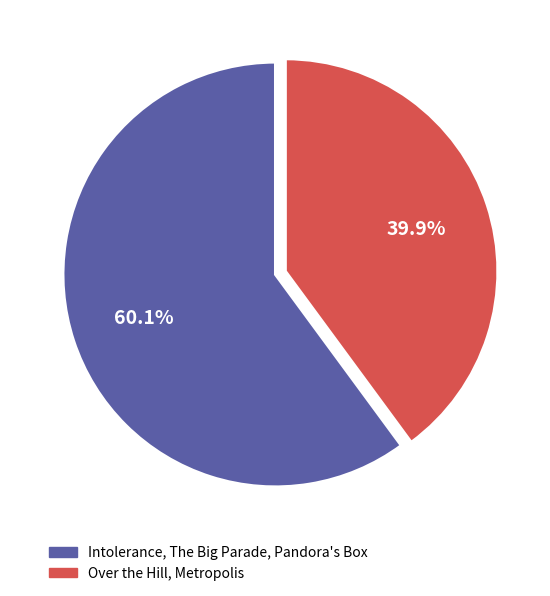

To the nearest percent, what is the average slice percentage?

50%